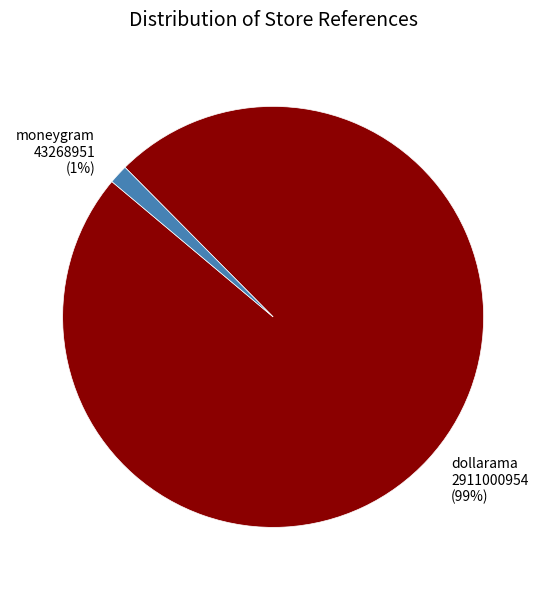

Does moneygram represent more than half of the total?

No